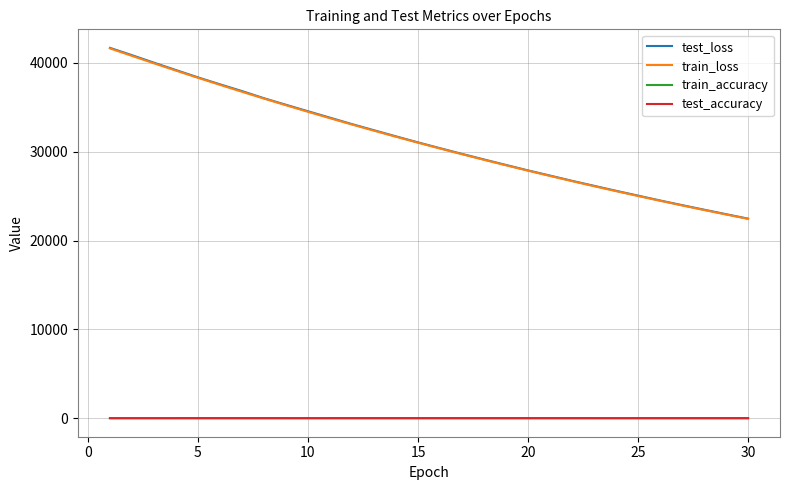

True or false: train_loss and test_accuracy cross at least once.

False